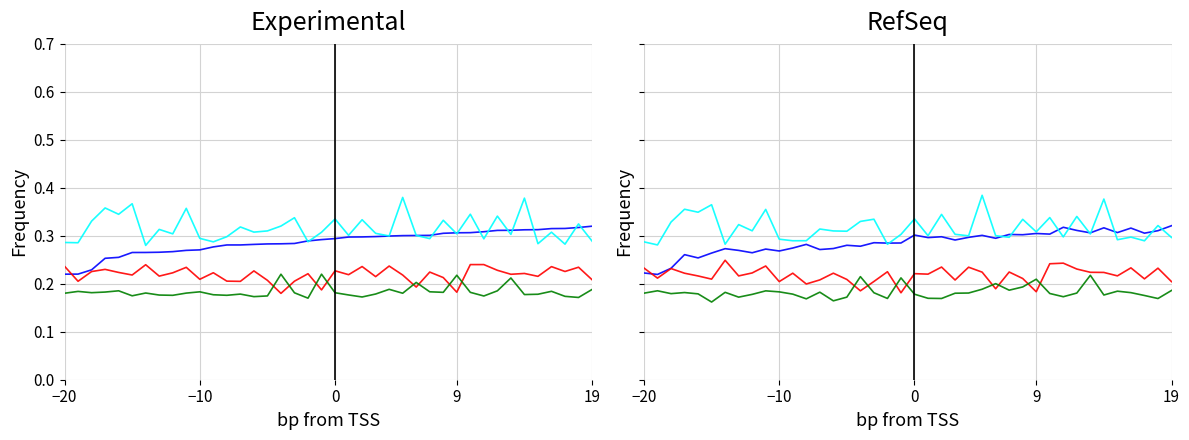

What are all the series names shown in the legend?

dist, s, t, d